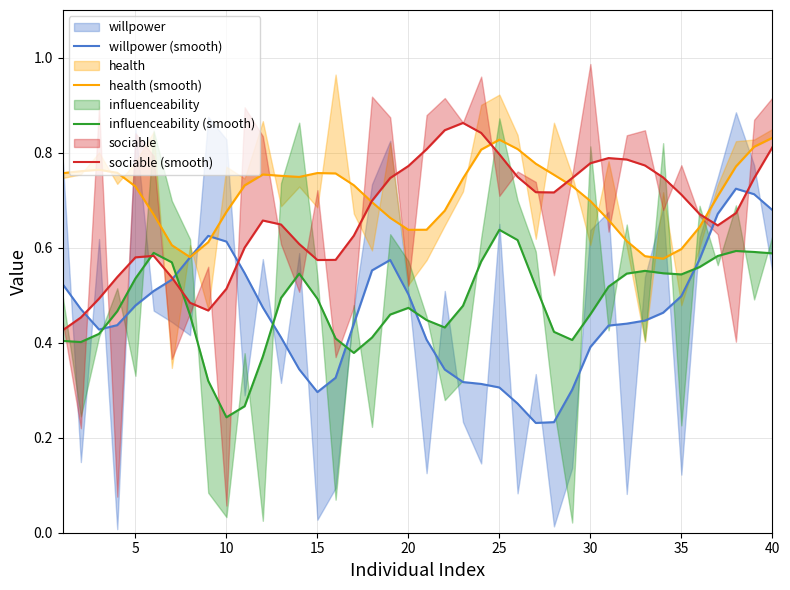

The value of willpower (smooth) at 17 is 0.2. True or false?

False